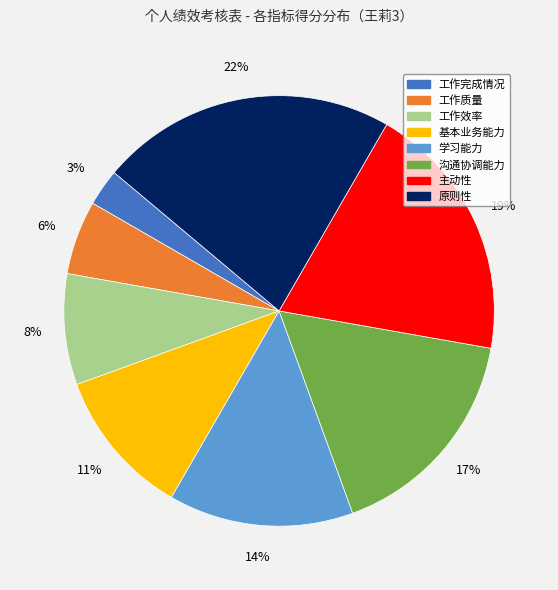

Is there a majority slice in this chart?

No